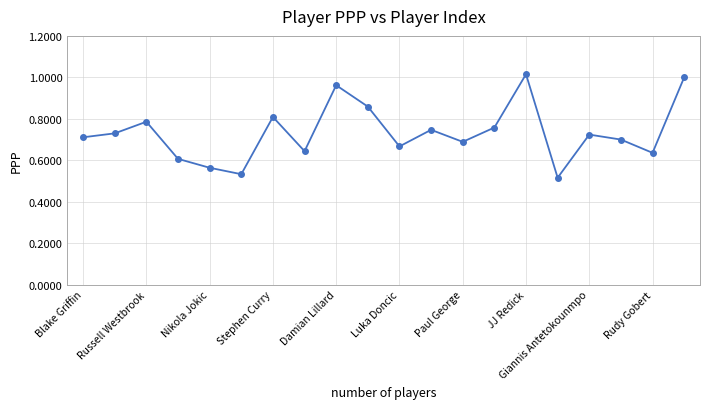

What is the sum of all values?

14.7